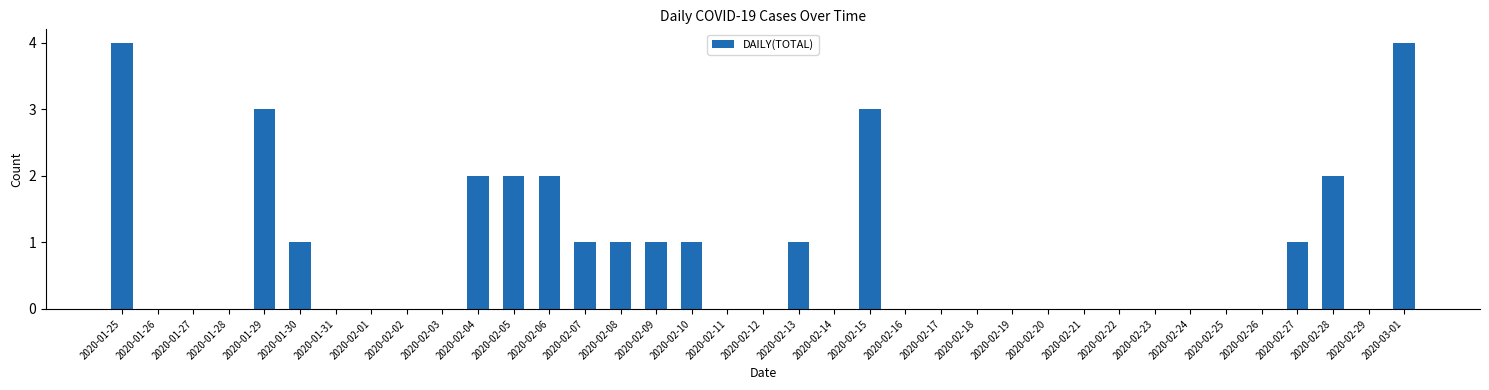

What is the sum of all values?

29